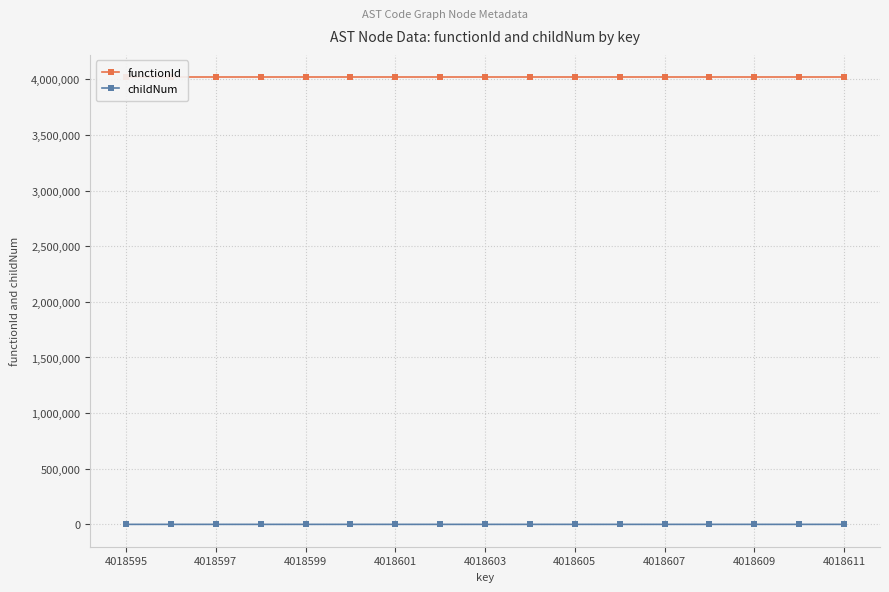

What is the minimum value for functionId?

4018594